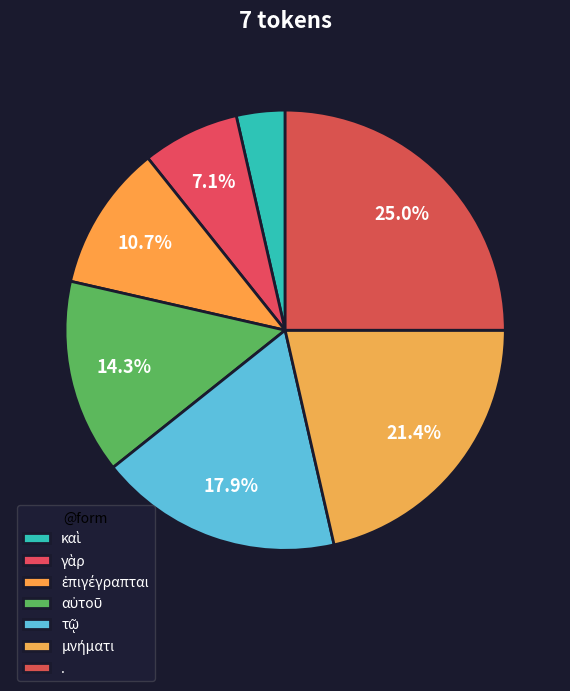

Which has a higher value, τῷ or γὰρ?

τῷ